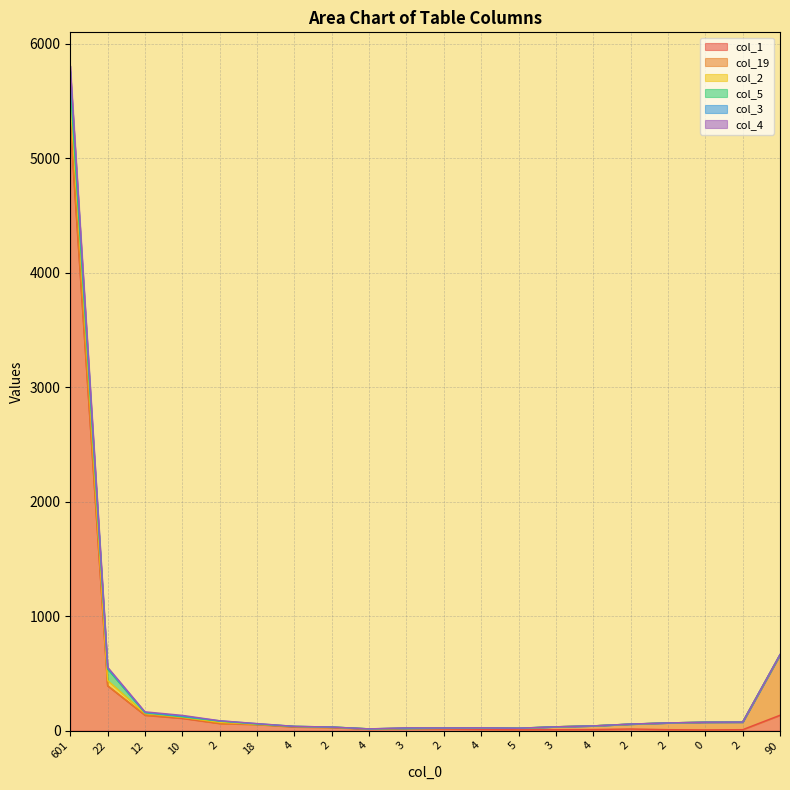

What is the total value across all series at 2?

233